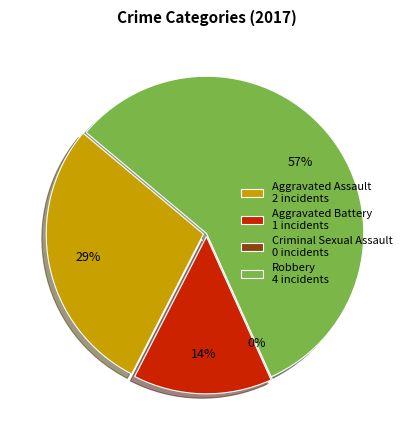

To the nearest percent, what percentage of the pie is Aggravated Assault?

29%